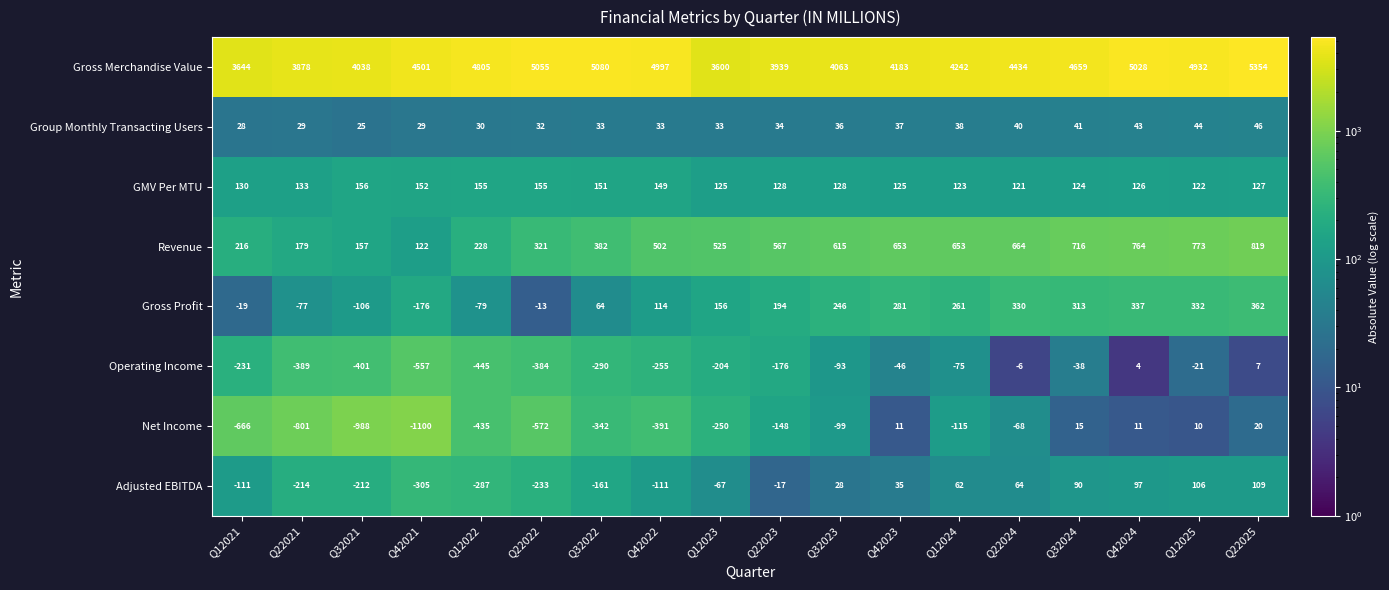

What is the difference between the maximum and minimum values in the Group Monthly Transacting Users series?

21